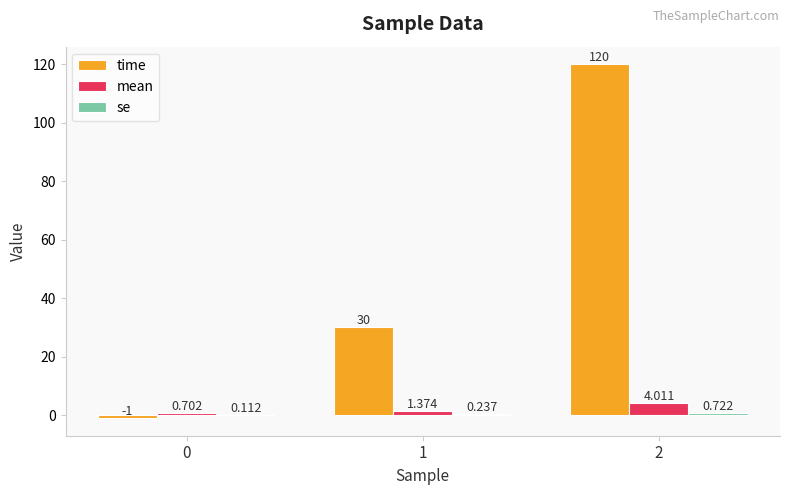

How many values in time are above zero?

2